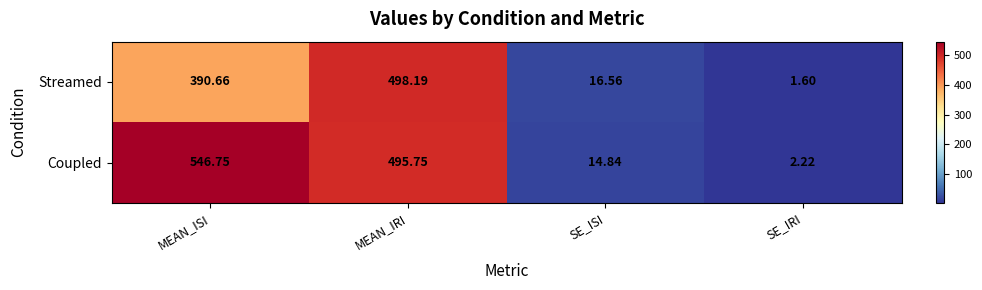

Which series has the largest total across all categories?

Coupled